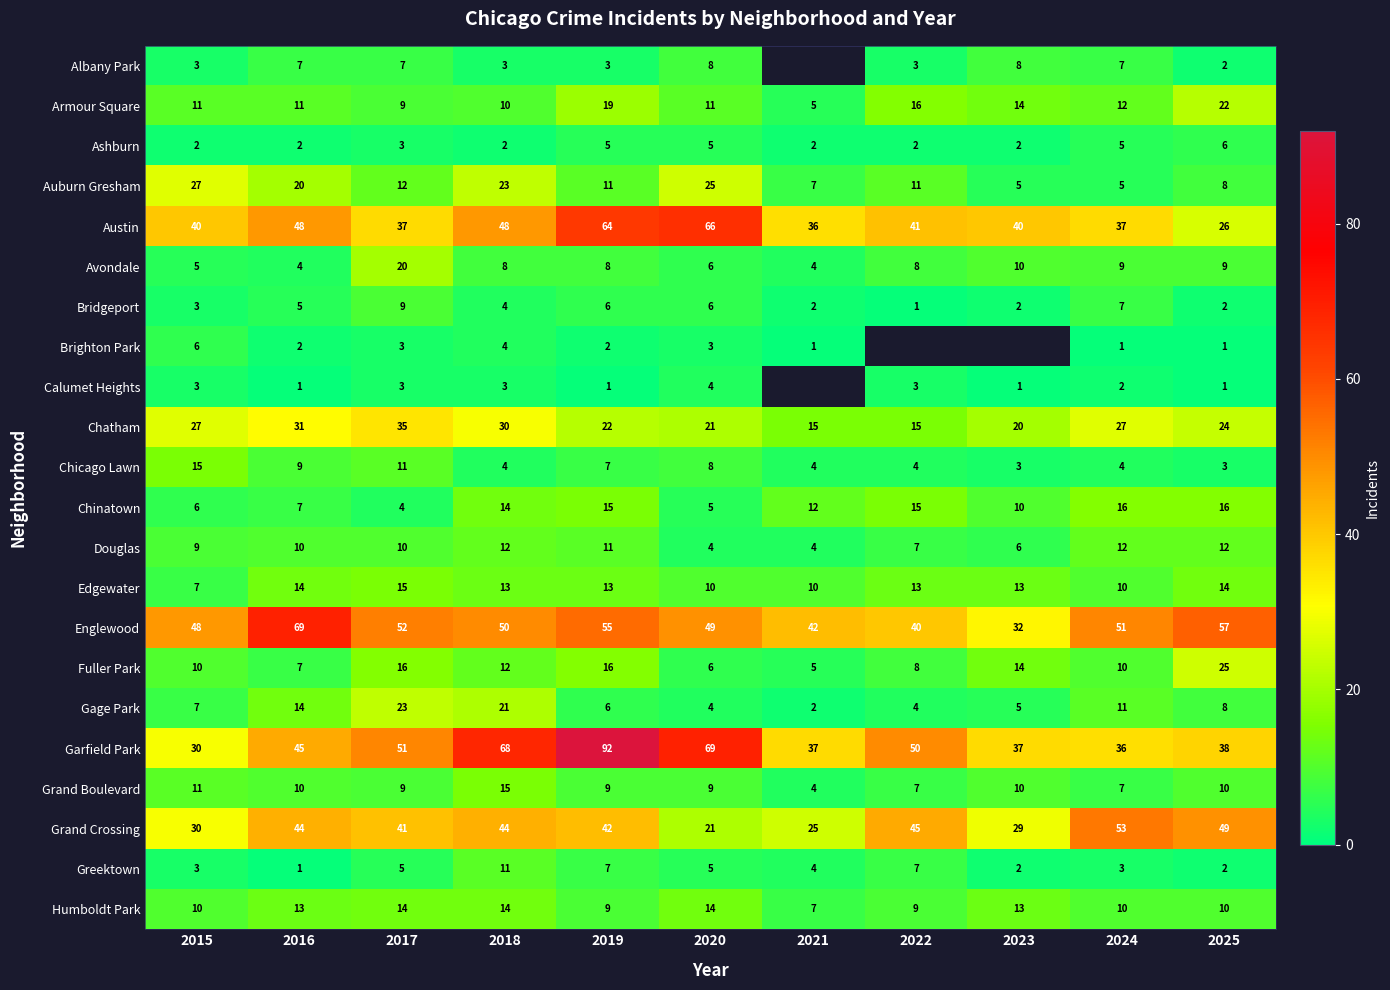

How many distinct data groups are displayed?

22